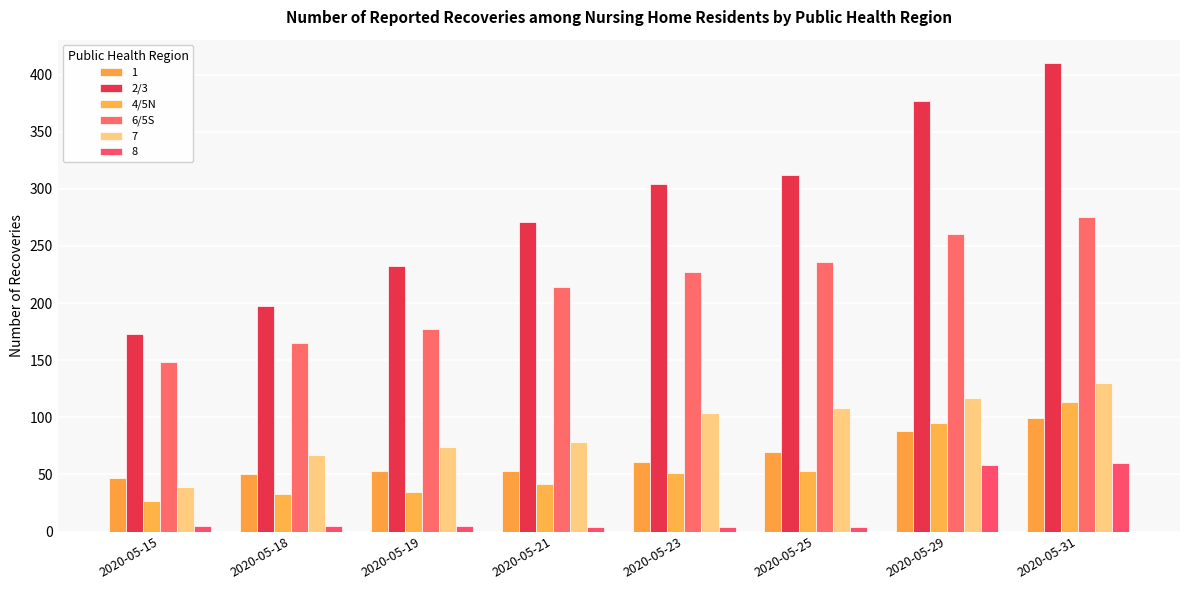

The value of 2/3 at 2020-05-18 is 289. True or false?

False